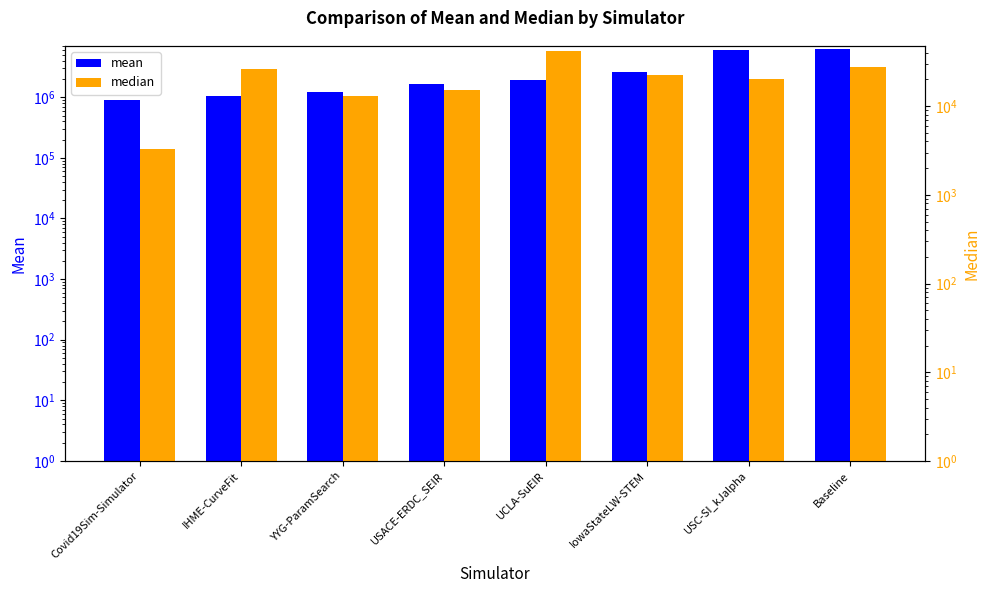

What is the difference between the mean values at Covid19Sim-Simulator and Baseline?

5449859.6